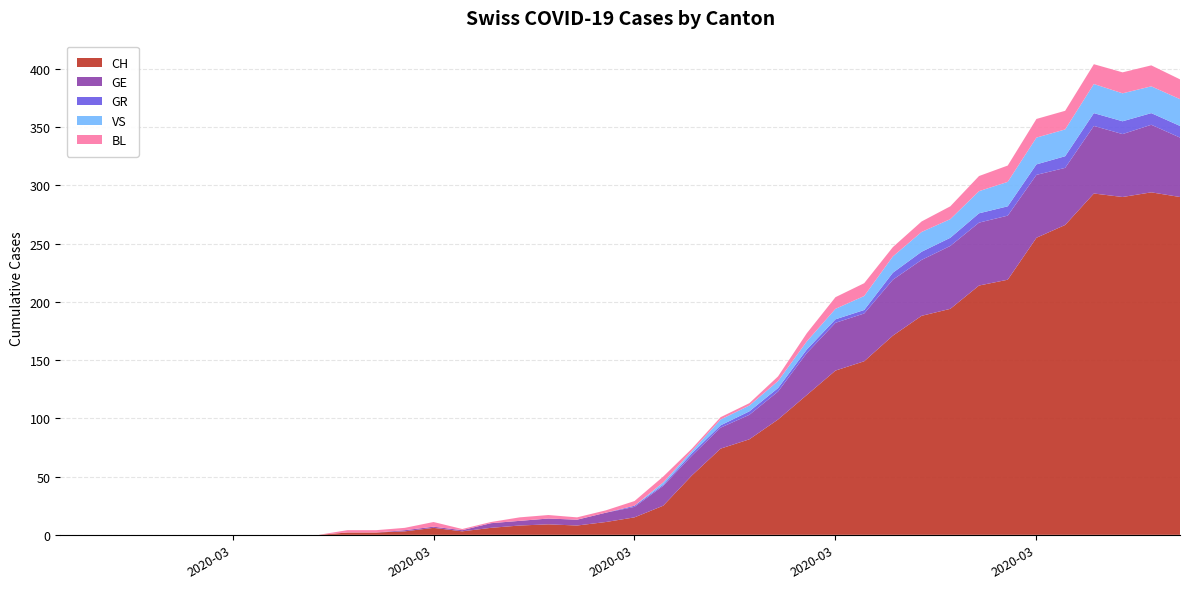

Reading right to left, what are all the values shown in this chart?

CH: 290	294	290	293	266	255	219	214	194	188	171	149	141	120	99	82	74	51	25	15	11	8	9	8	6	3	6	3	2	2	0	0	0	0	0	0	0	0	0	0
GE: 51	58	54	58	49	54	55	54	54	48	48	41	41	36	24	21	18	17	17	9	8	5	5	4	4	1	1	1	0	0	0	0	0	0	0	0	0	0	0	0
GR: 10	10	11	11	10	9	8	8	7	7	6	3	3	3	3	3	2	2	1	1	0	0	0	0	0	0	0	0	0	0	0	0	0	0	0	0	0	0	0	0
VS: 23	23	24	25	23	23	21	19	16	17	14	12	9	7	6	5	5	2	2	0	0	0	0	0	0	0	0	0	0	0	0	0	0	0	0	0	0	0	0	0
BL: 17	18	18	17	16	16	14	13	11	9	8	11	10	7	4	2	2	2	5	4	2	2	3	3	1	1	4	2	2	2	0	0	0	0	0	0	0	0	0	0